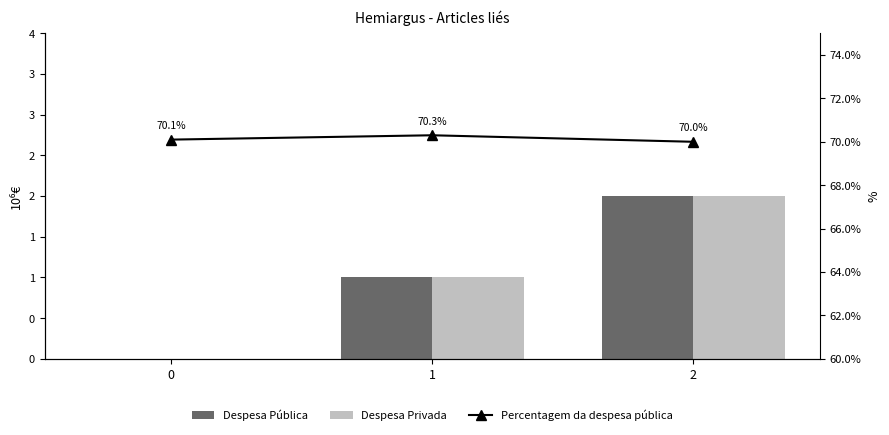

How many distinct data groups are displayed?

3